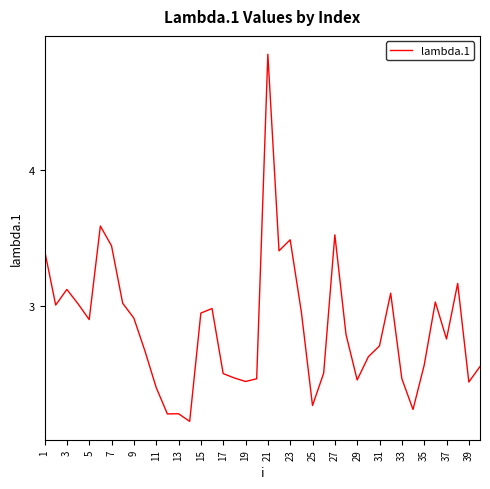

How many lines are shown in the chart?

1